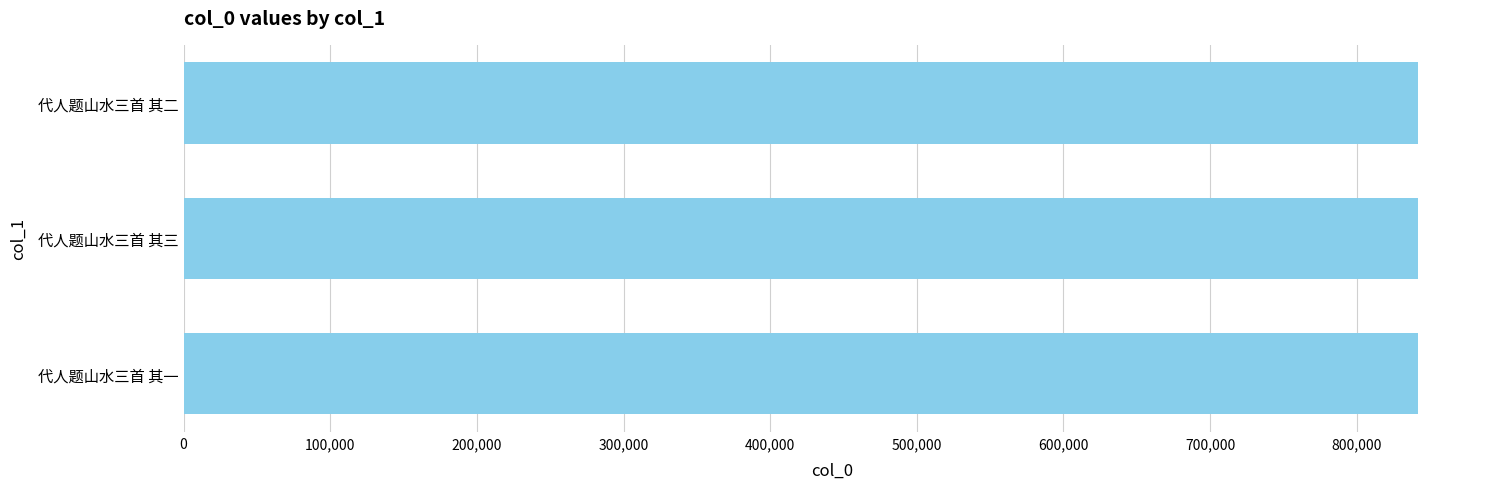

What is the average value?

841967